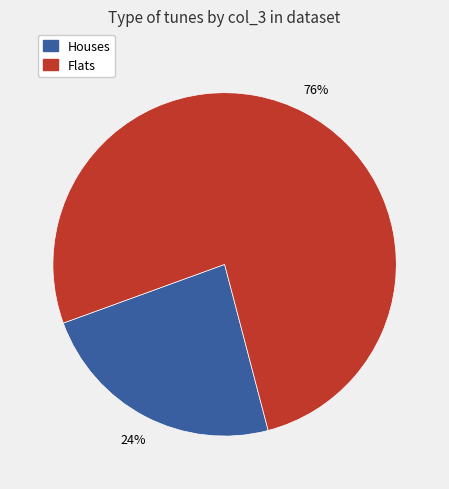

Count the number of slices in the pie.

2